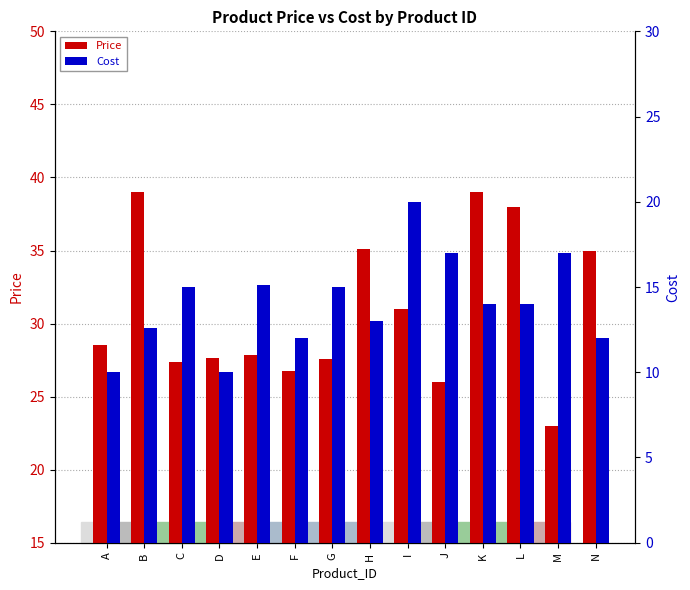

Which label corresponds to the smallest value in the chart?

A